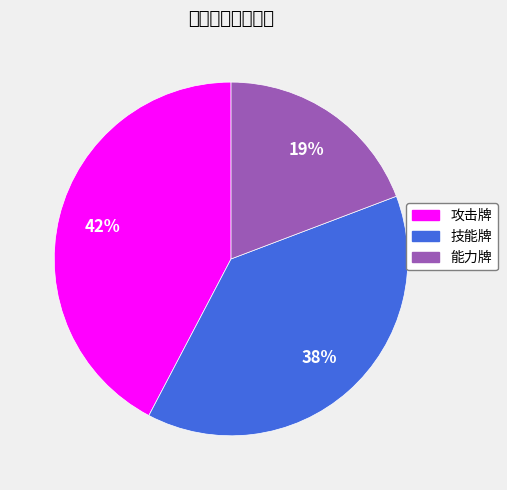

Approximately how many times larger is the value at 攻击牌 compared to 能力牌?

2.2